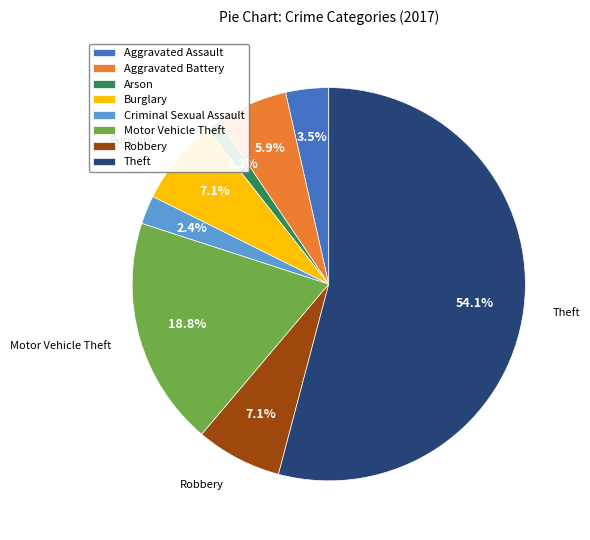

Count the number of slices in the pie.

8